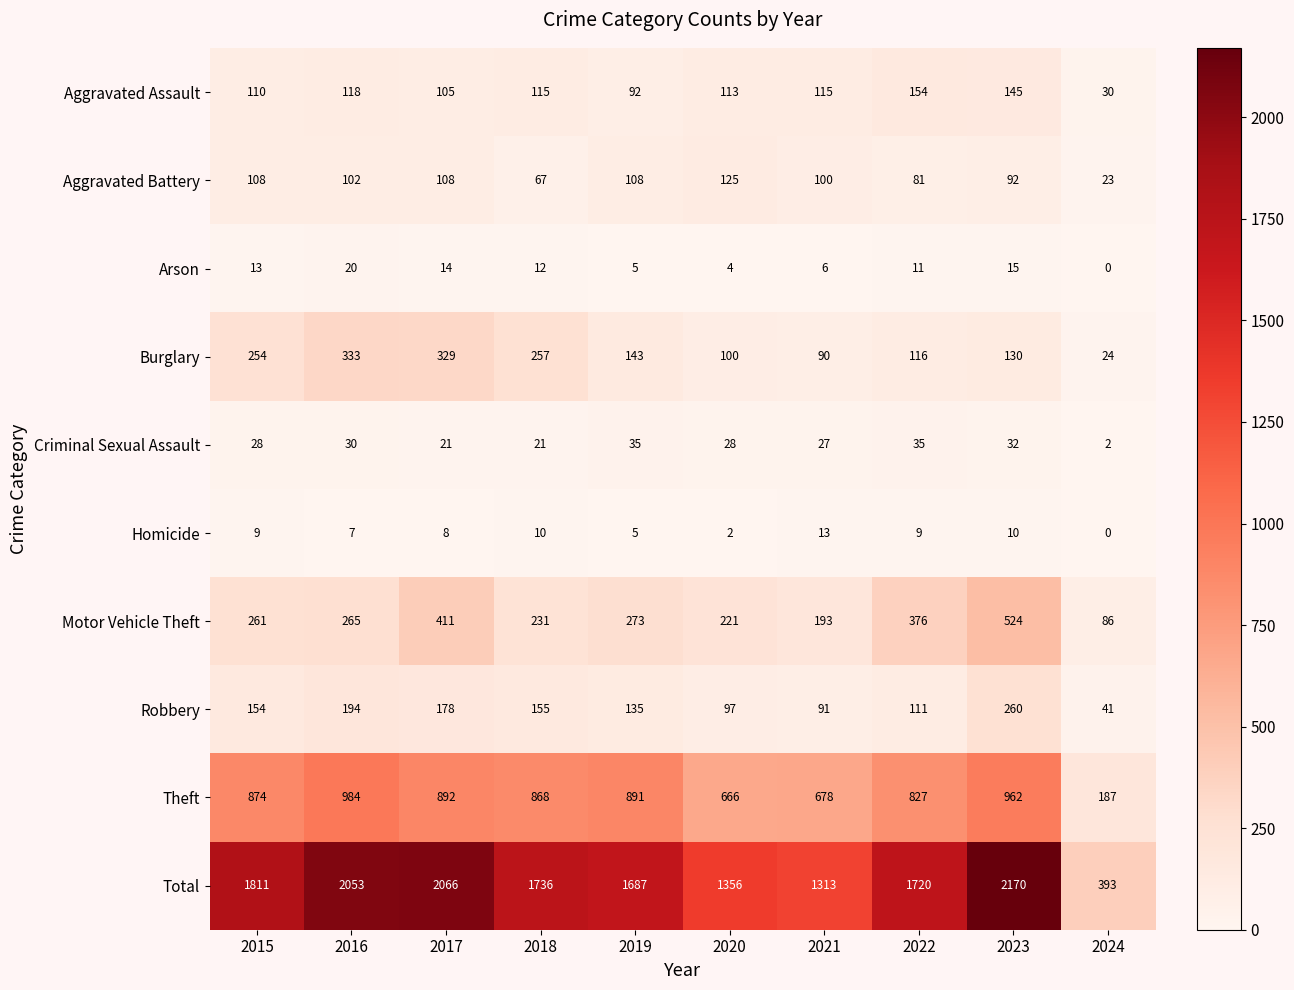

At which category is the sum across all series the highest?

2023